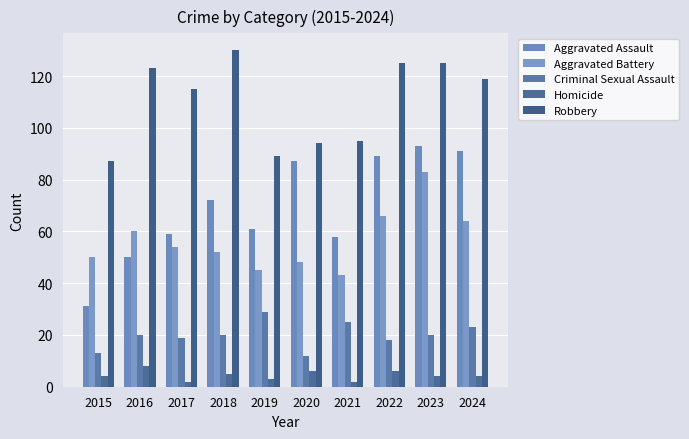

How many values in the Robbery series are below 119?

5